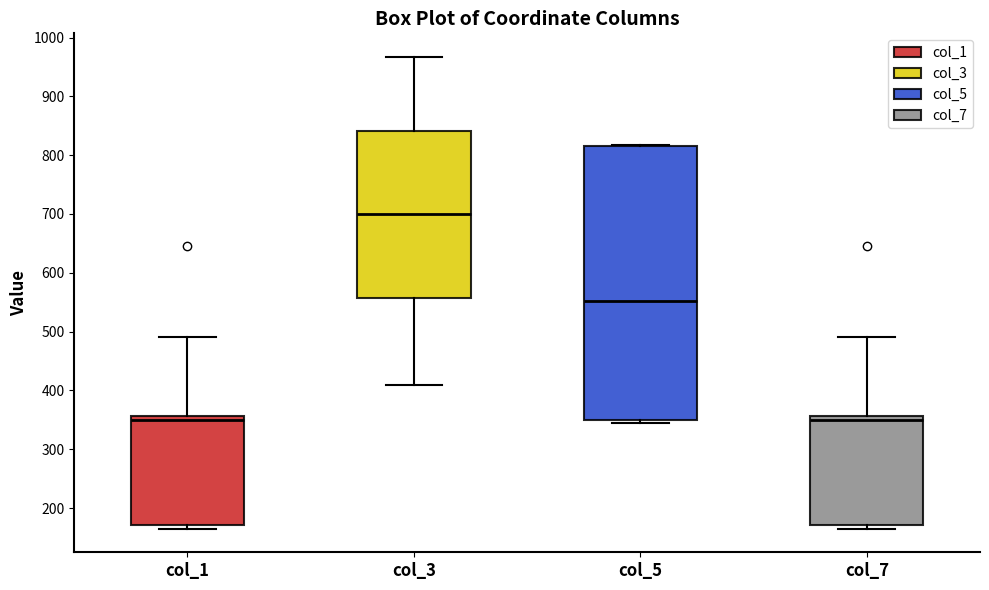

Reading left to right, read every box against the y-axis: the position of its median line, the range the box covers, and the ends of its whiskers. The values are not printed on the chart, so give them approximately, as read against the axis.

col_1: median 350, box 170 to 360, whiskers 170 (just below the box's lower edge) to 490
col_3: median 700, box 560 to 840, whiskers 410 to 970
col_5: median 550, box 350 to 820, whiskers 350 (just below the box's lower edge) to 820
col_7: median 350, box 170 to 360, whiskers 170 (just below the box's lower edge) to 490